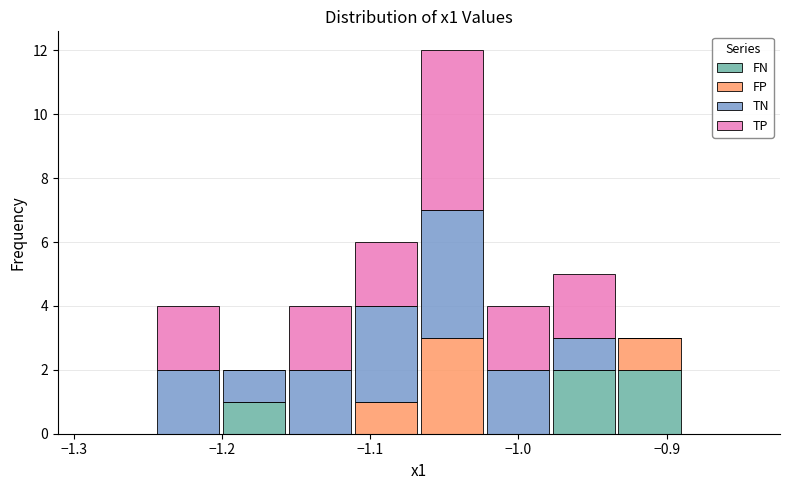

Which range on the x-axis has the tallest stacked bar (by total height)?

-1.07 to -1.02